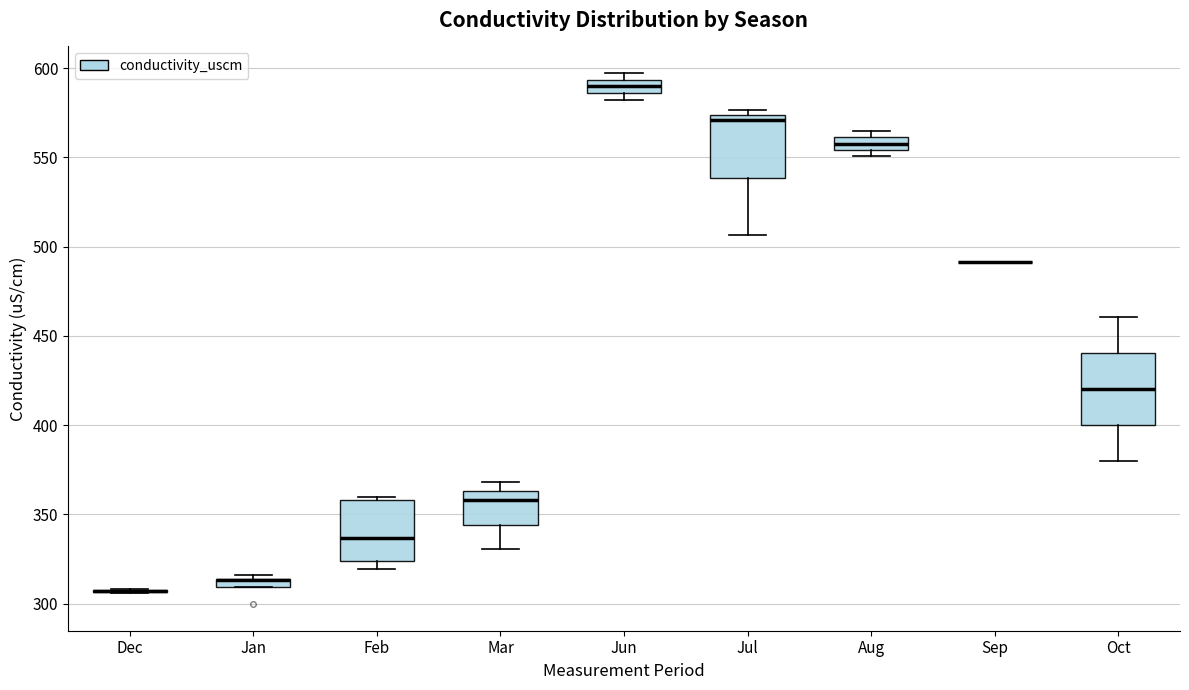

Where is the lower edge of the box for Jun on the y-axis? The values are not printed on the chart, so give them approximately, as read against the axis.

585